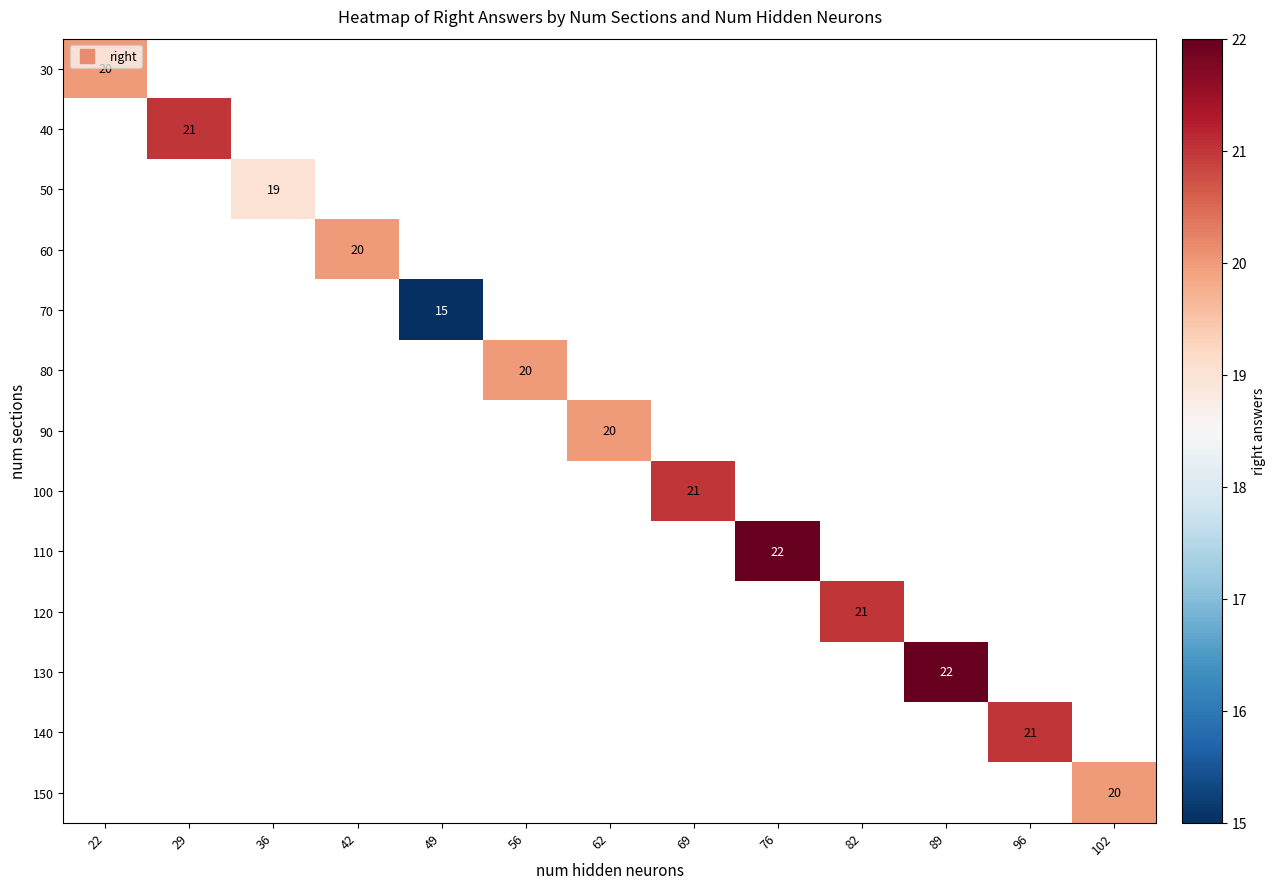

How many values in 140 are above zero?

1